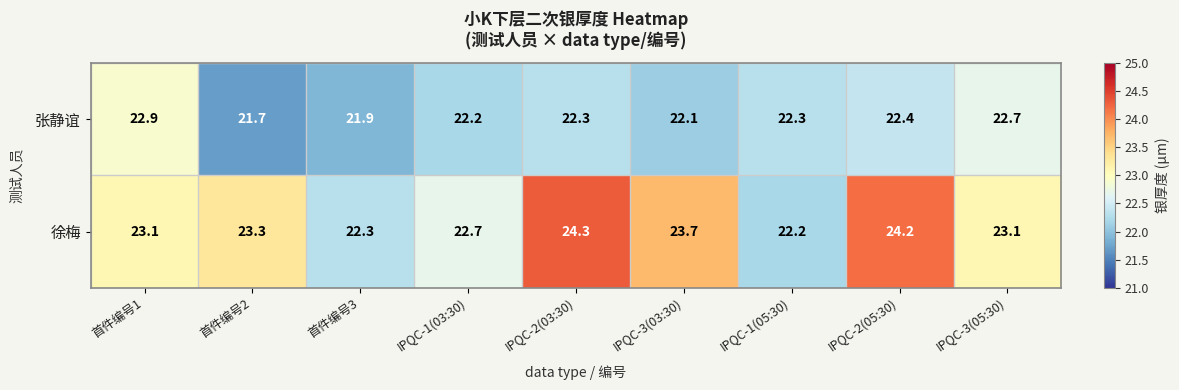

Where is 张静谊 nearest to the value 22?

首件编号3